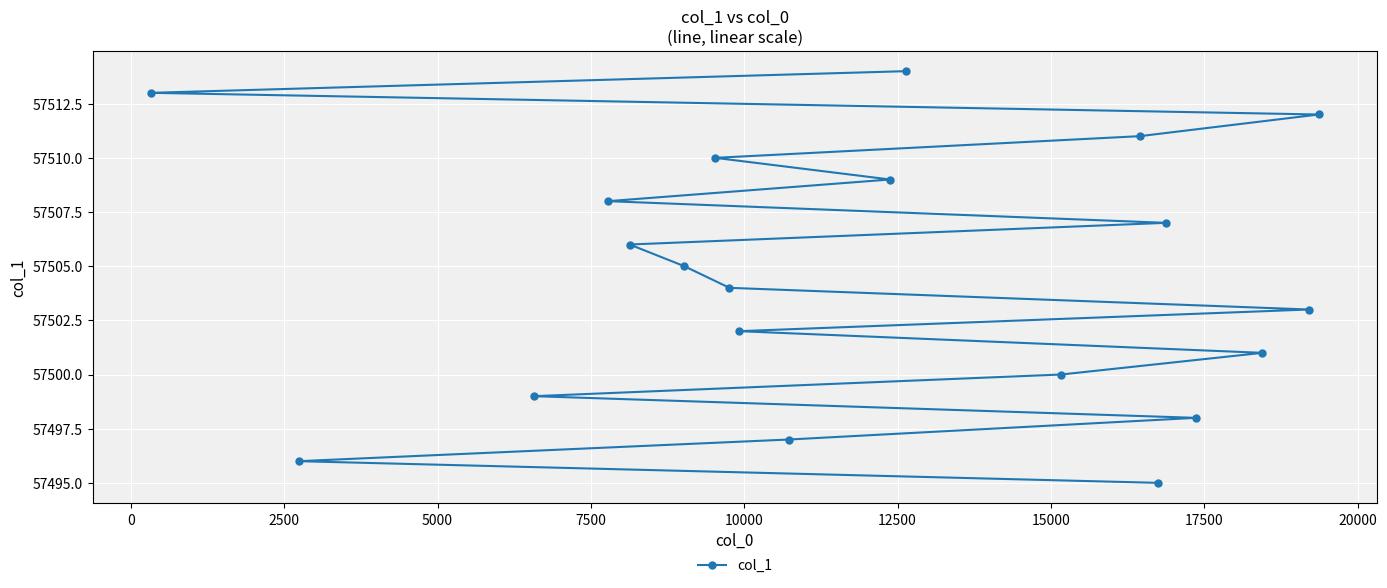

What is the maximum value shown in the chart?

57514